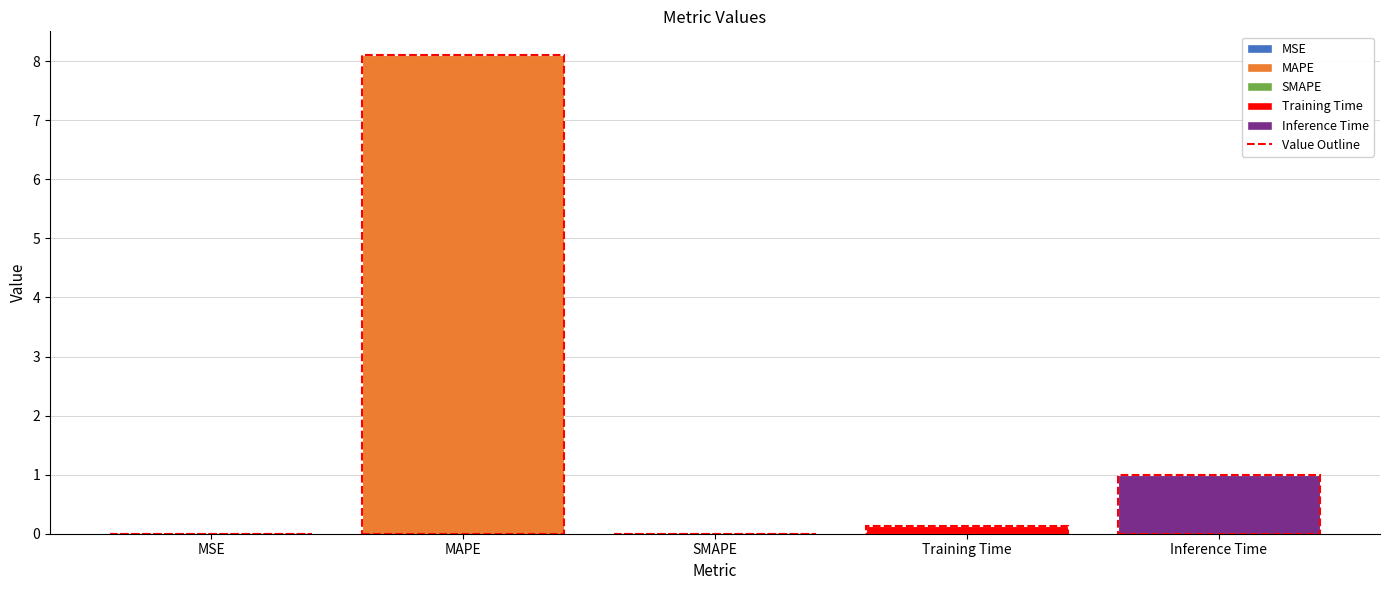

Which category has the highest value across all series?

MAPE